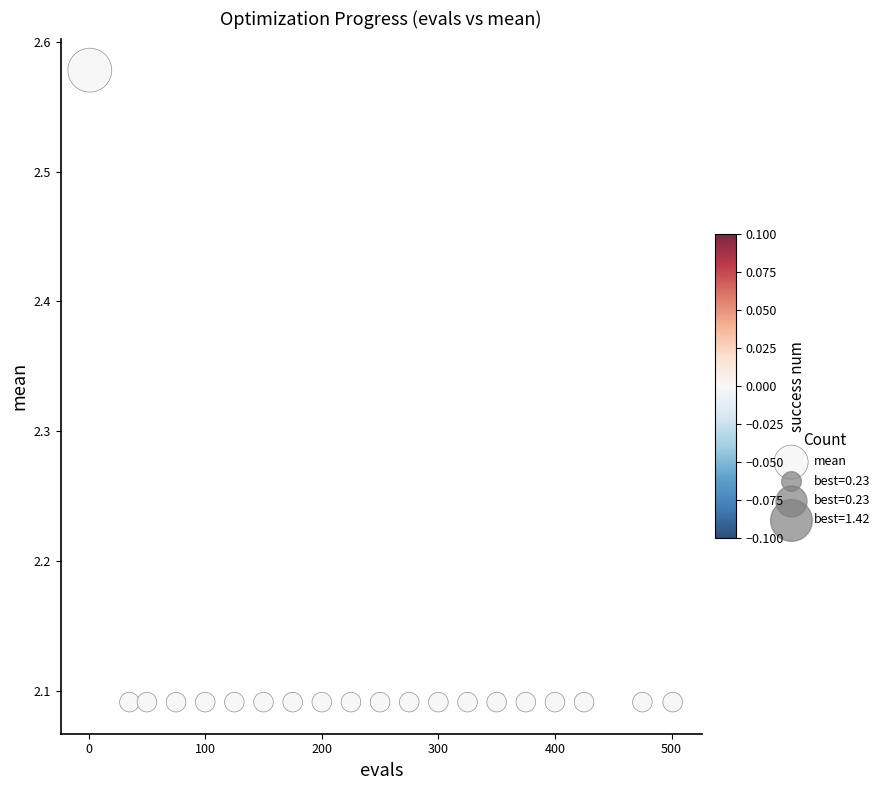

What is the range of Y values (max minus min)?

0.5